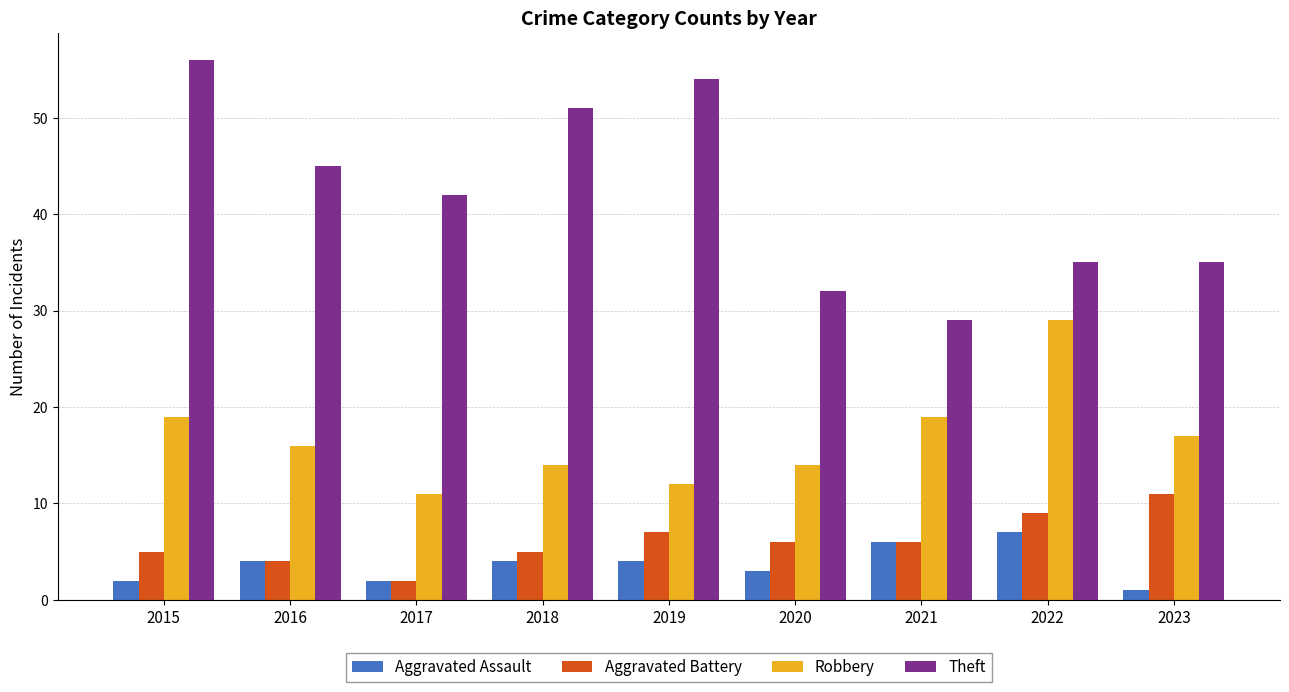

Reading right to left, list all the values displayed in this chart.

Aggravated Assault: 2023=1	2022=7	2021=6	2020=3	2019=4	2018=4	2017=2	2016=4	2015=2
Aggravated Battery: 2023=11	2022=9	2021=6	2020=6	2019=7	2018=5	2017=2	2016=4	2015=5
Robbery: 2023=17	2022=29	2021=19	2020=14	2019=12	2018=14	2017=11	2016=16	2015=19
Theft: 2023=35	2022=35	2021=29	2020=32	2019=54	2018=51	2017=42	2016=45	2015=56